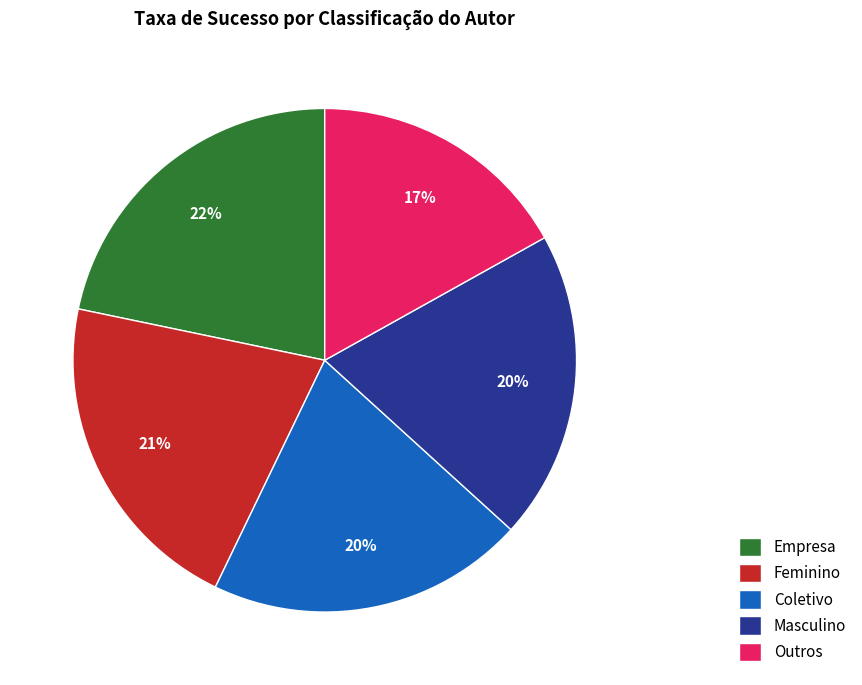

Is the sum of Outros and Coletivo greater than half?

No